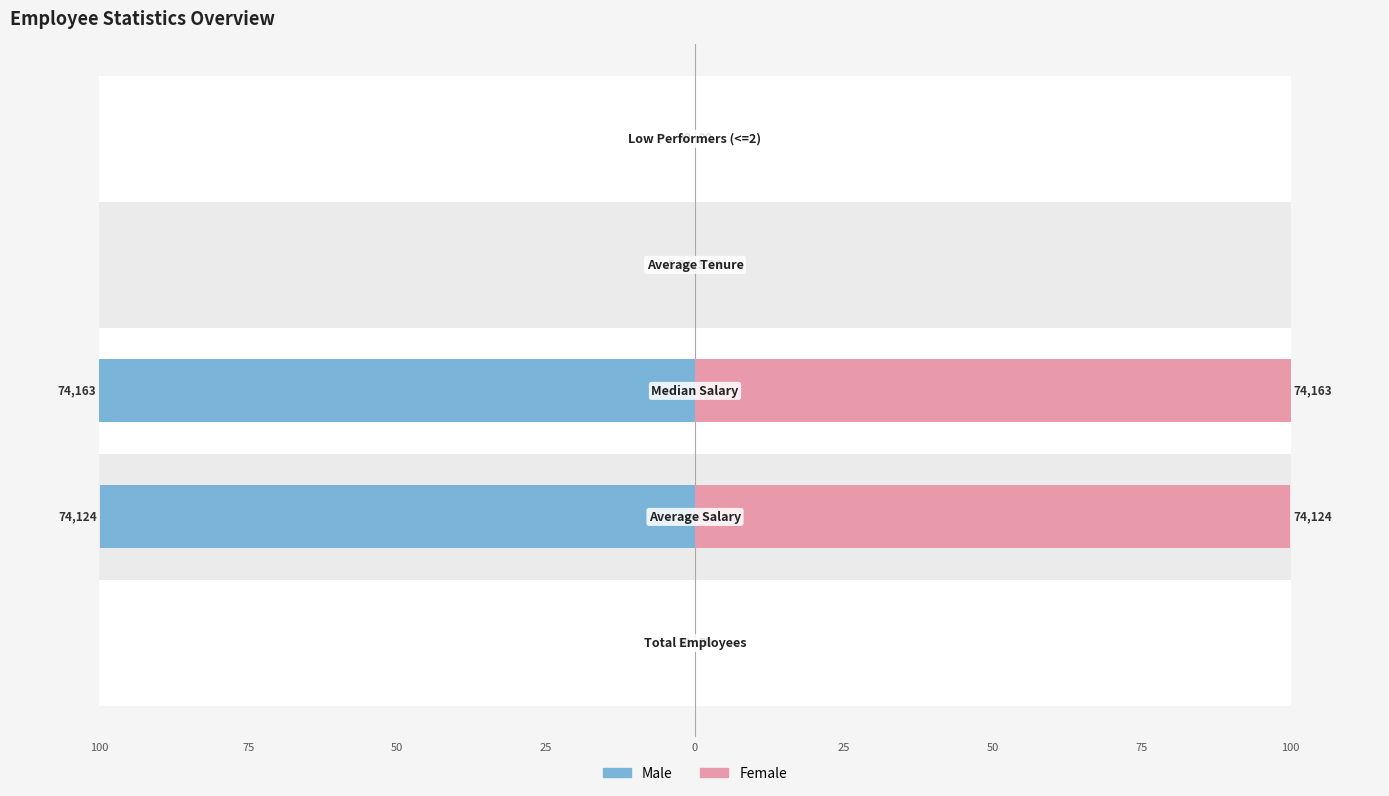

What is the average value of the Female series?

40.0